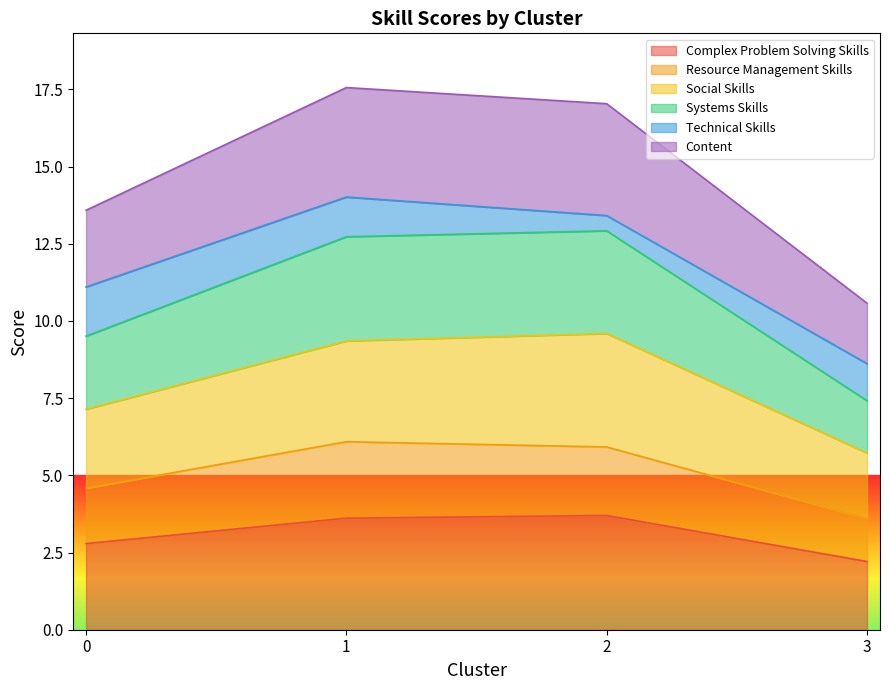

In Resource Management Skills, how many points are higher than both neighbors (excluding endpoints)?

1